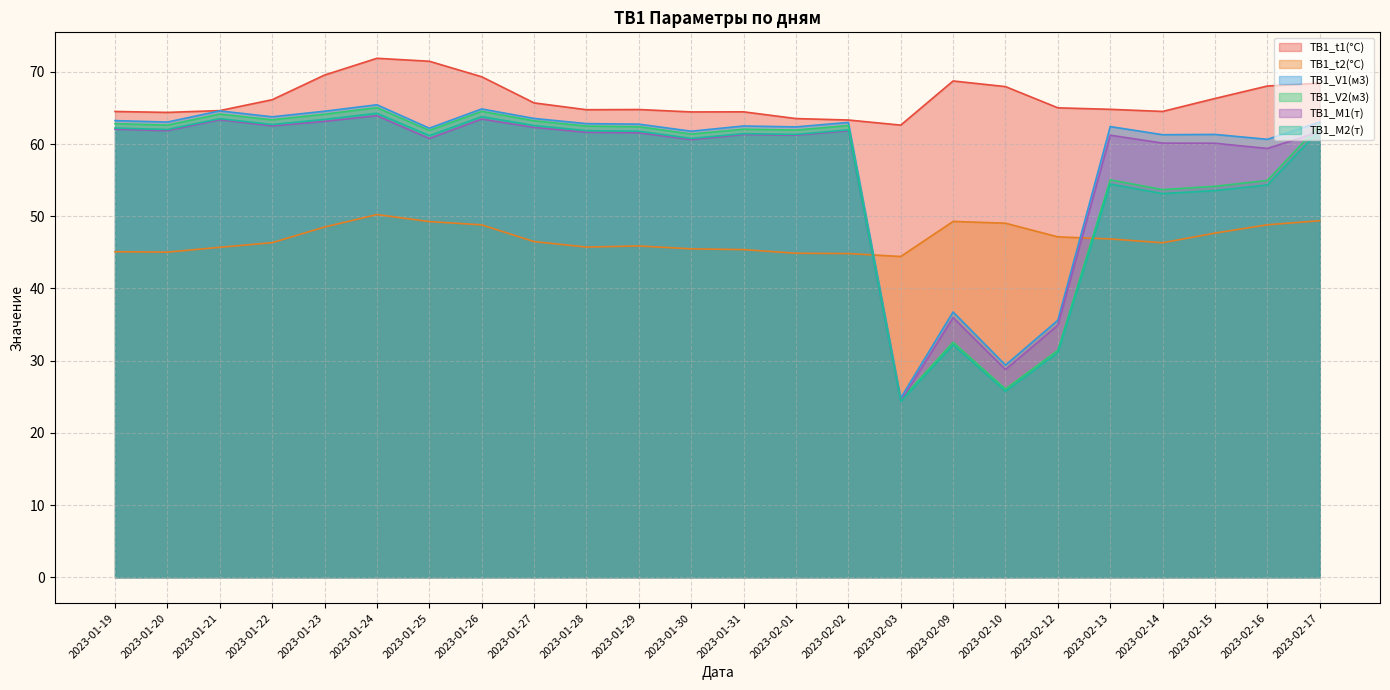

In ТВ1_M1(т), how many points are lower than both neighbors (excluding endpoints)?

8